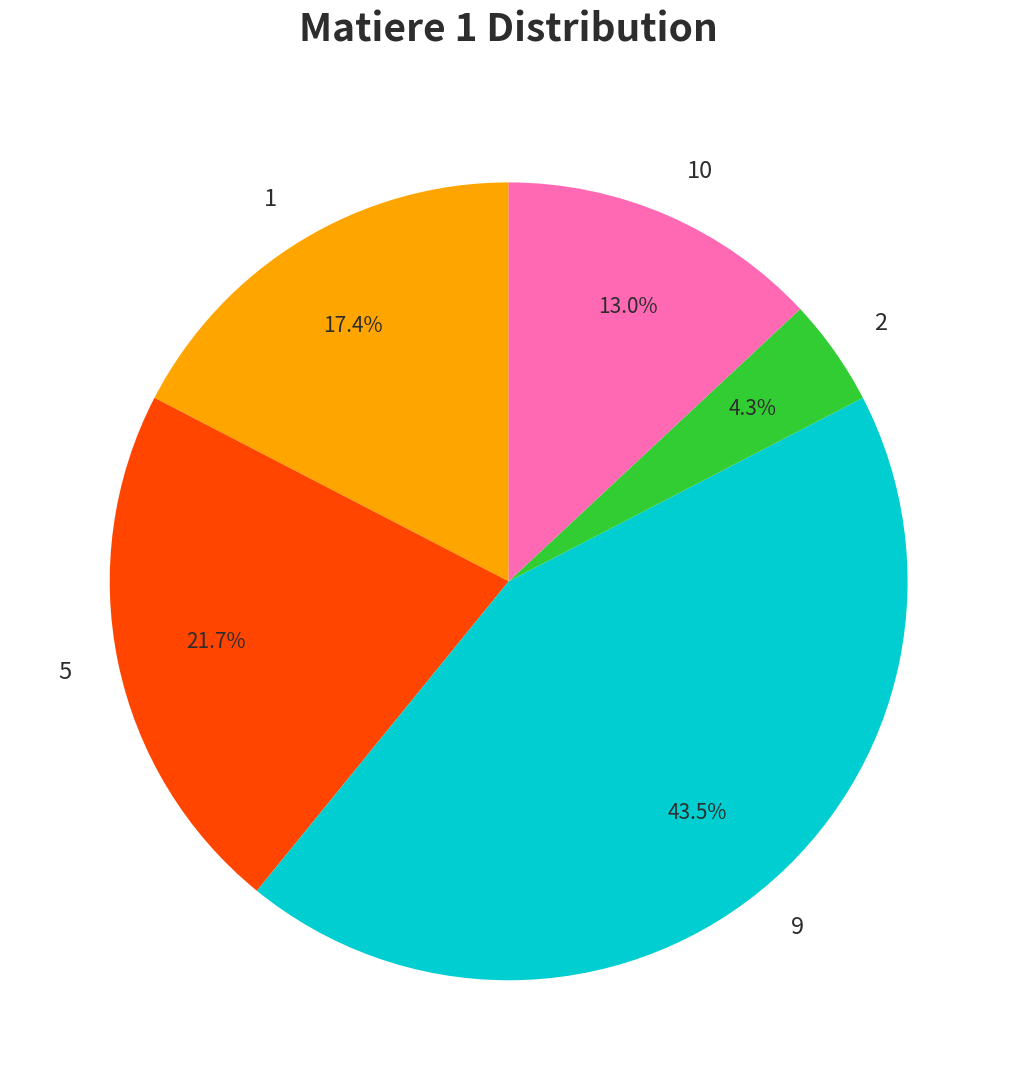

Is there any slice that represents more than half of the pie?

No